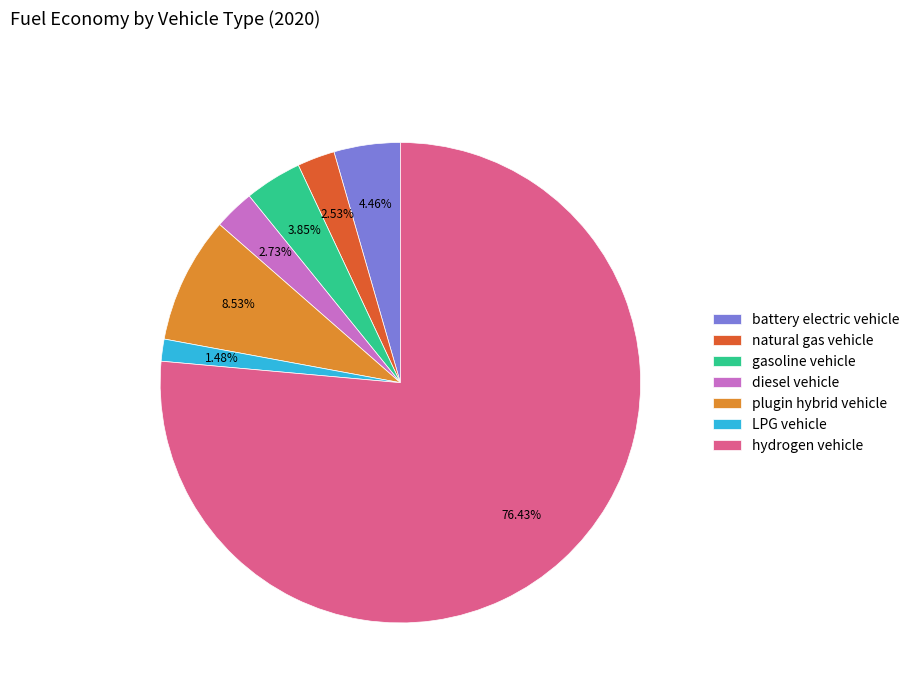

Is there any slice that represents more than half of the pie?

Yes